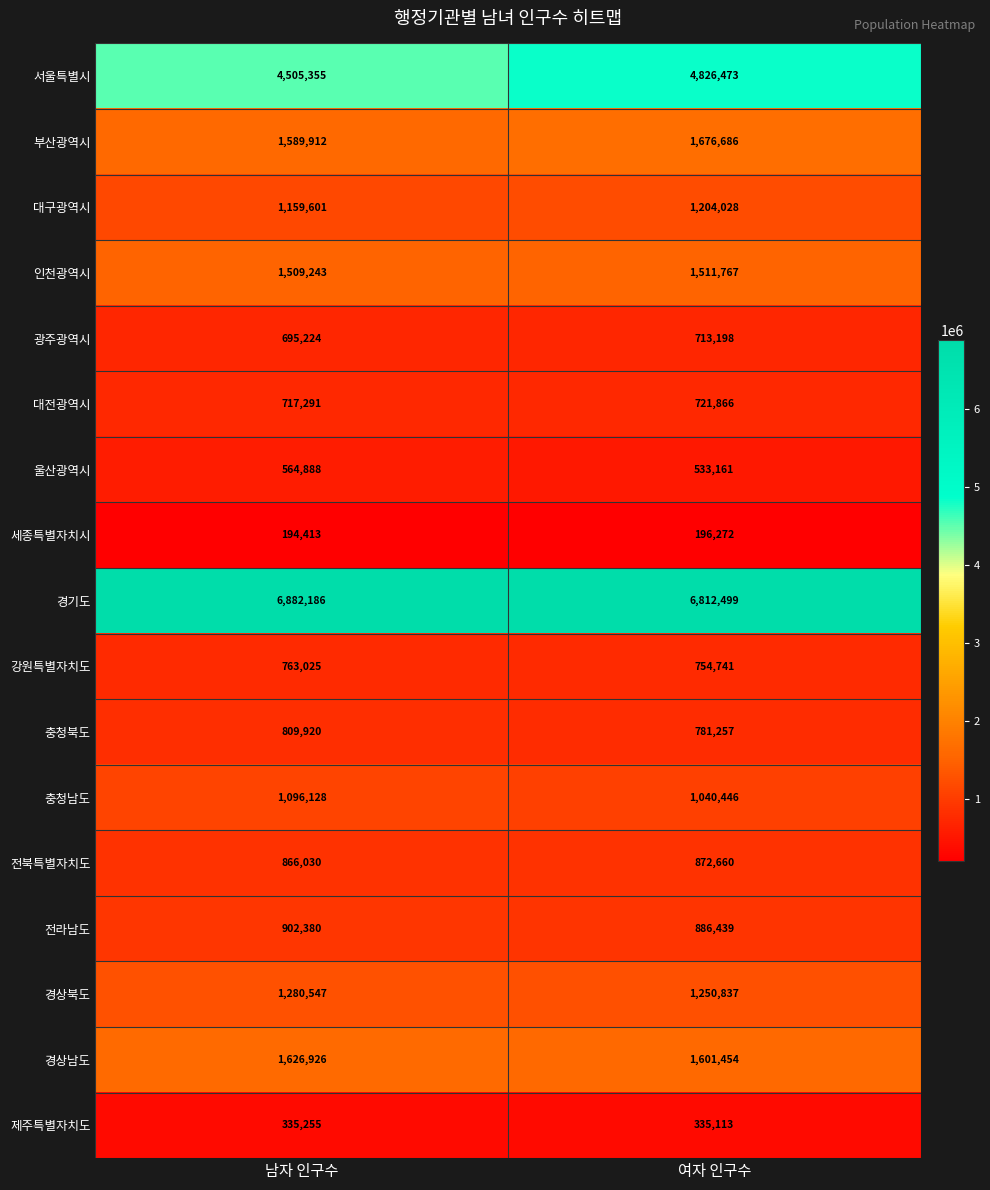

Which series changed the most between 남자 인구수 and 여자 인구수?

서울특별시